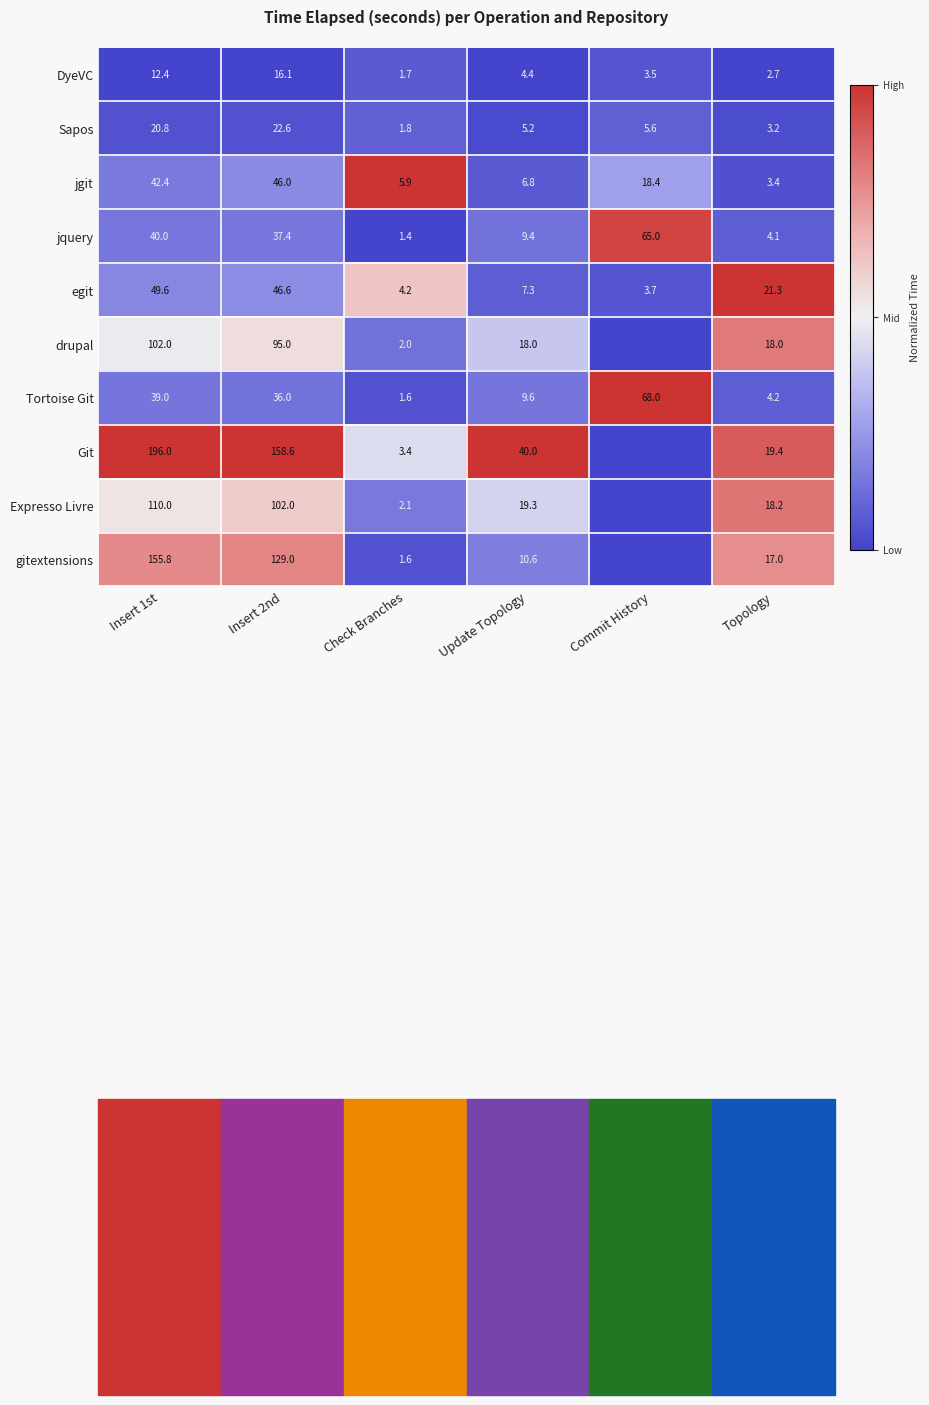

Which category has the lowest value in the Tortoise Git series?

Check Branches